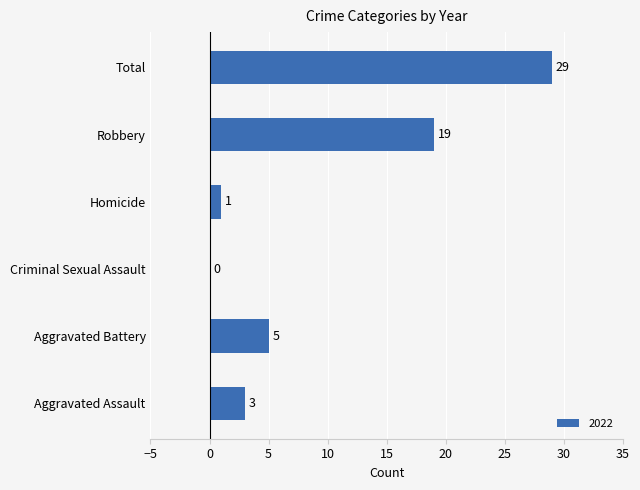

How many series are shown in this chart?

1